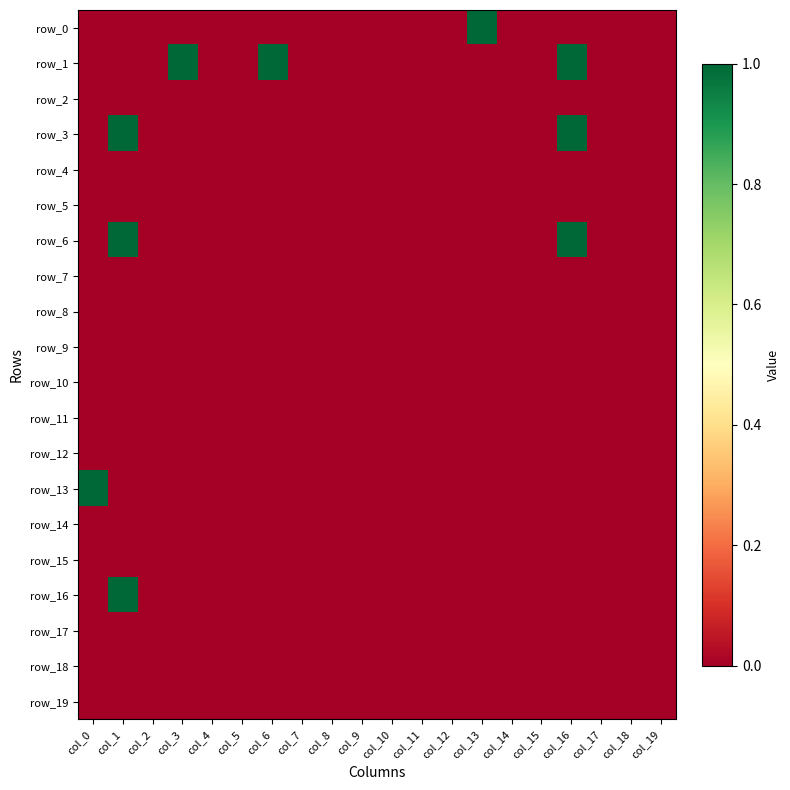

Rank the series by their maximum value, from lowest to highest.

row_2, row_4, row_5, row_7, row_8, row_9, row_10, row_11, row_12, row_14, row_15, row_17, row_18, row_19, row_0, row_1, row_3, row_6, row_13, row_16